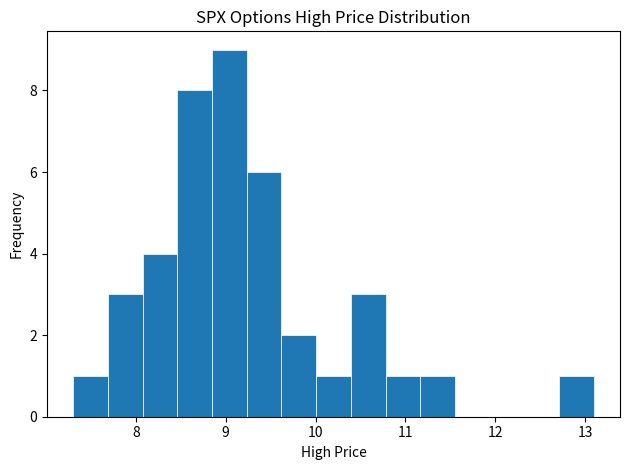

Read against the x-axis, roughly where is the centre of the tallest bar?

9.0